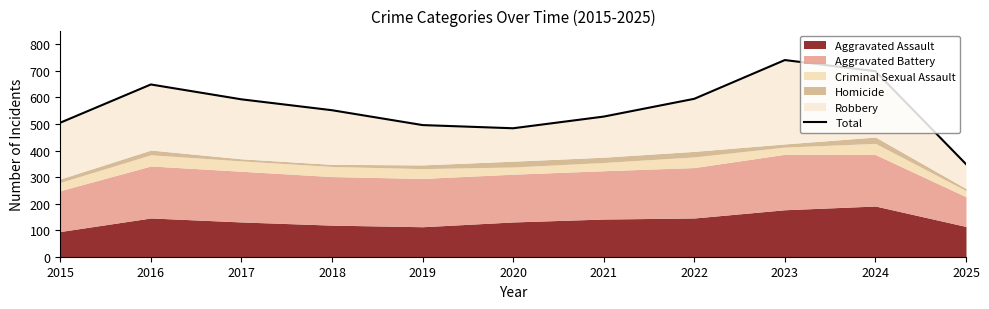

Reading right to left, list all the values displayed in this chart.

2025=349	2024=699	2023=741	2022=595	2021=528	2020=484	2019=496	2018=552	2017=593	2016=649	2015=505